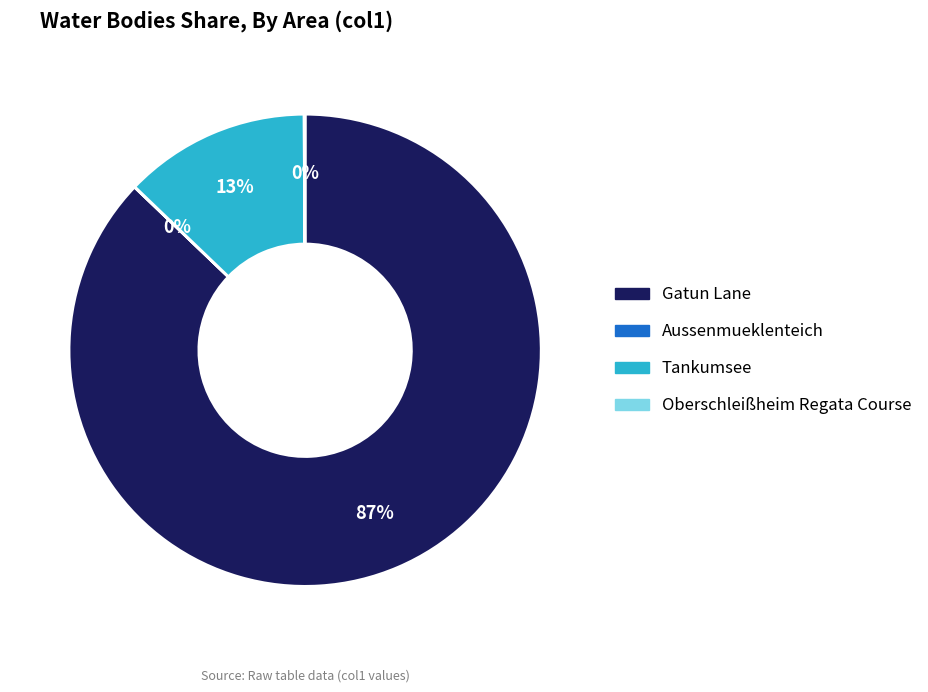

To the nearest percent, what is the average slice percentage?

25%